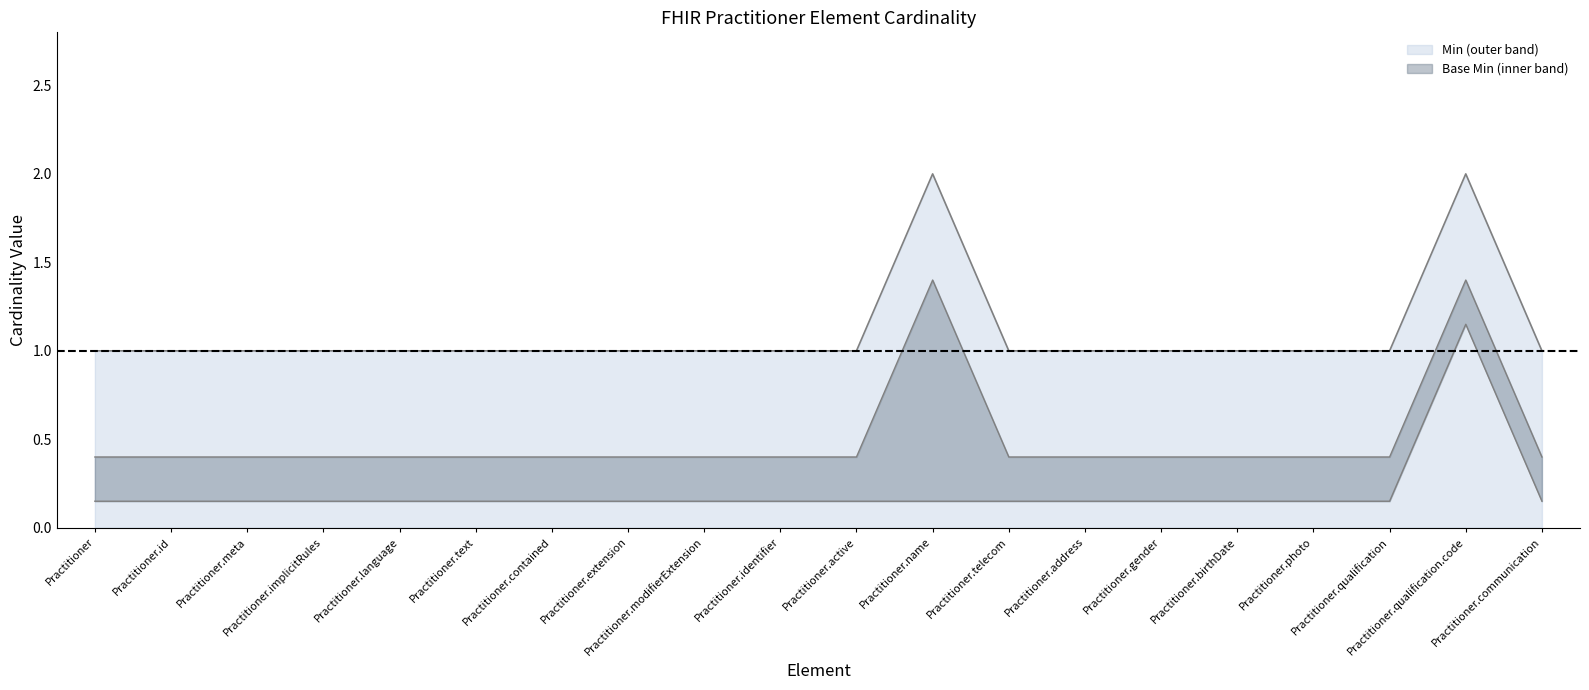

The value of Base Min at Practitioner.contained is 0.3. True or false?

False